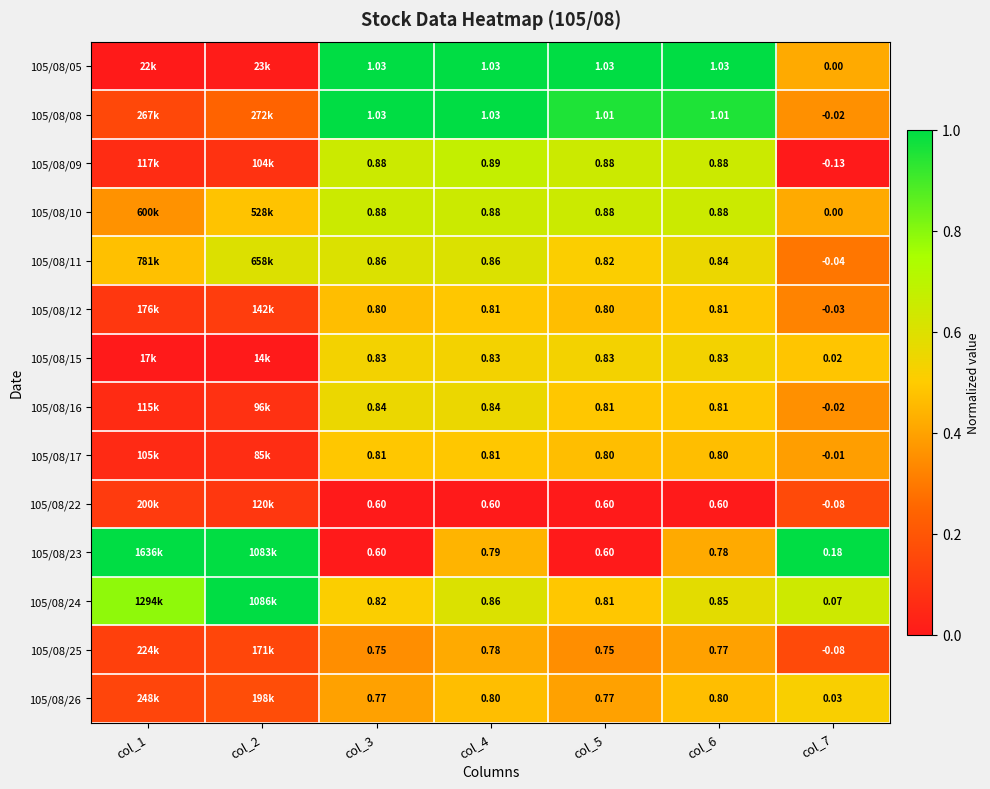

Is the value of 105/08/23 at col_5 greater than the value of 105/08/24 at col_4?

No